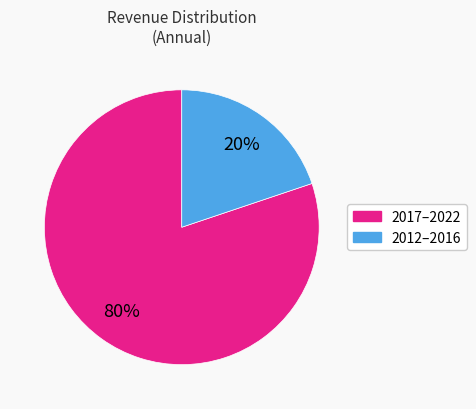

Is there a majority slice in this chart?

Yes